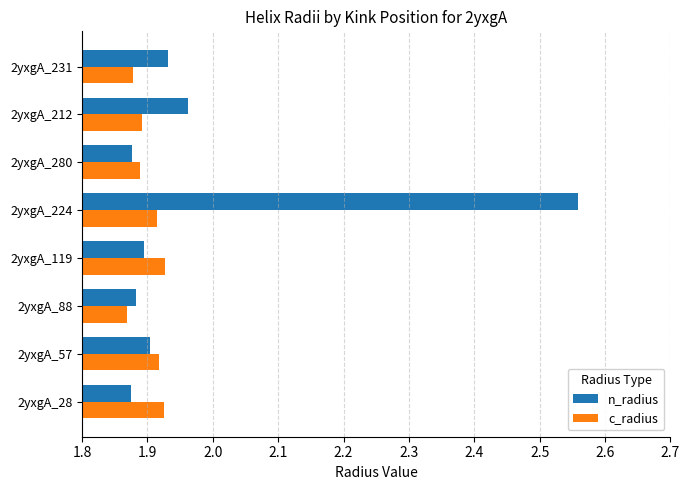

Count the number of categories in the chart.

8